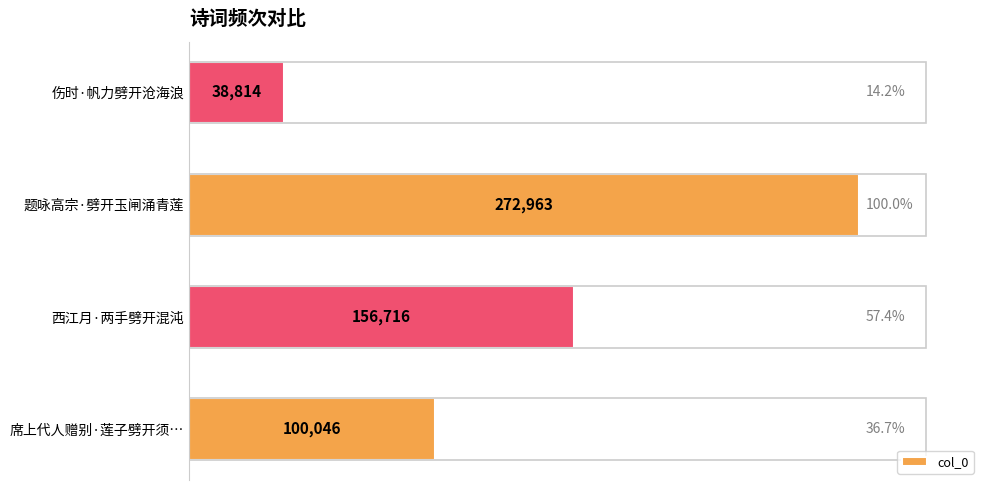

Reading bottom to top, list all the values displayed in this chart.

100046	156716	272963	38814